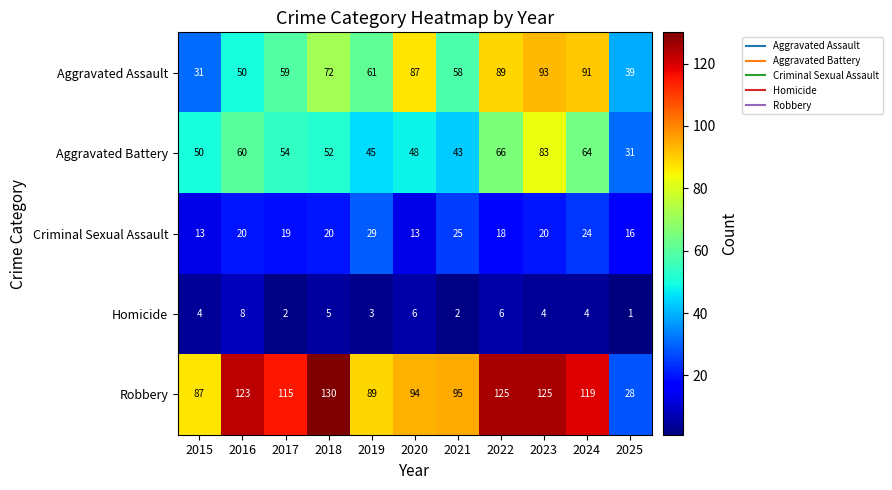

What is the difference between the maximum and minimum values in the Homicide series?

7